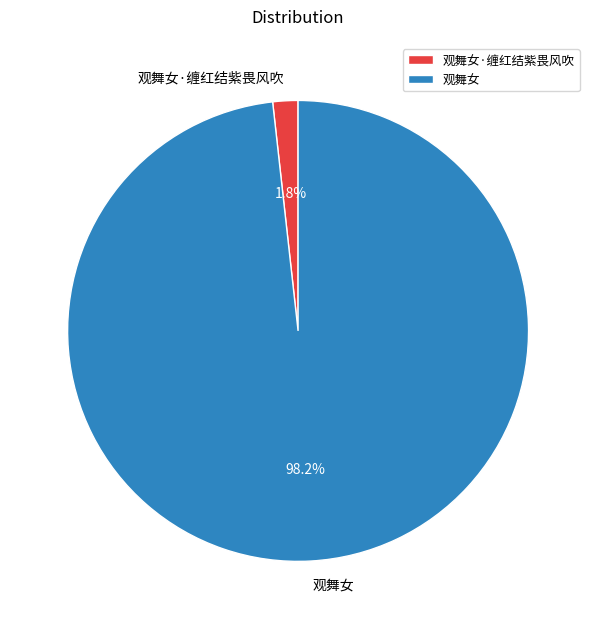

To the nearest percent, what is the difference between the largest and smallest slice percentages?

96%